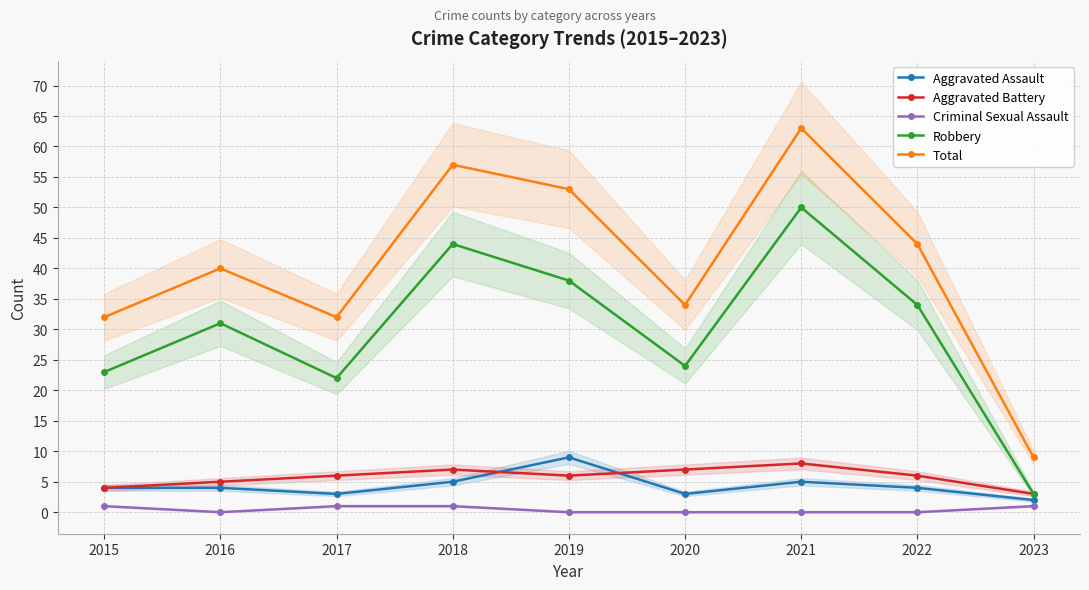

How many values in the Aggravated Assault series are below 4?

3